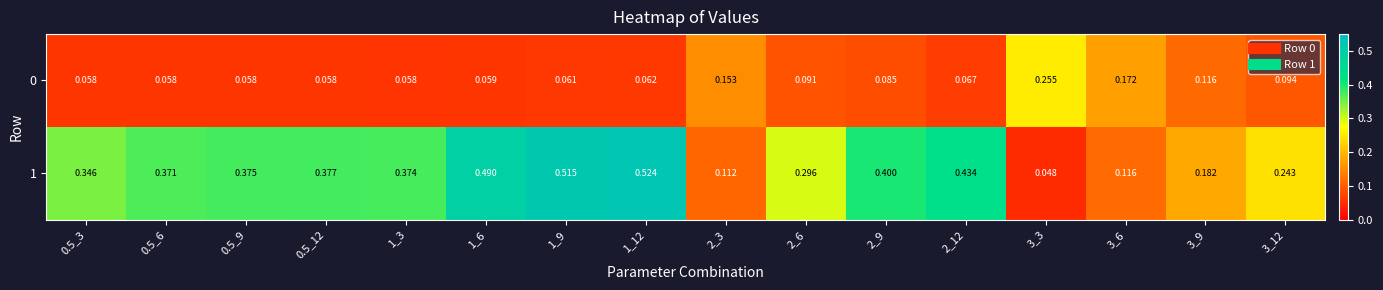

At how many categories does at least one series exceed 0?

16